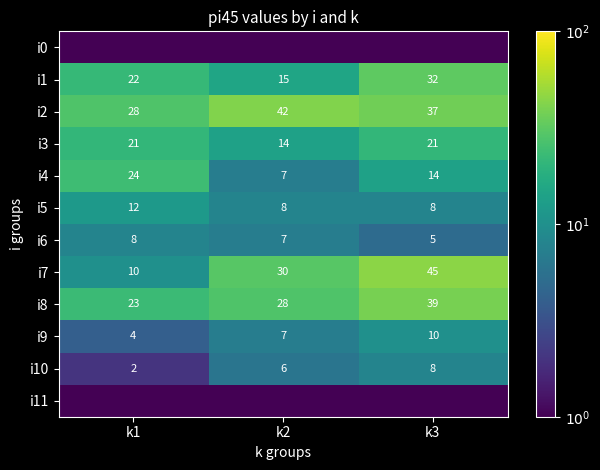

What is the sum of the i5 values at k3 and k2?

16.0